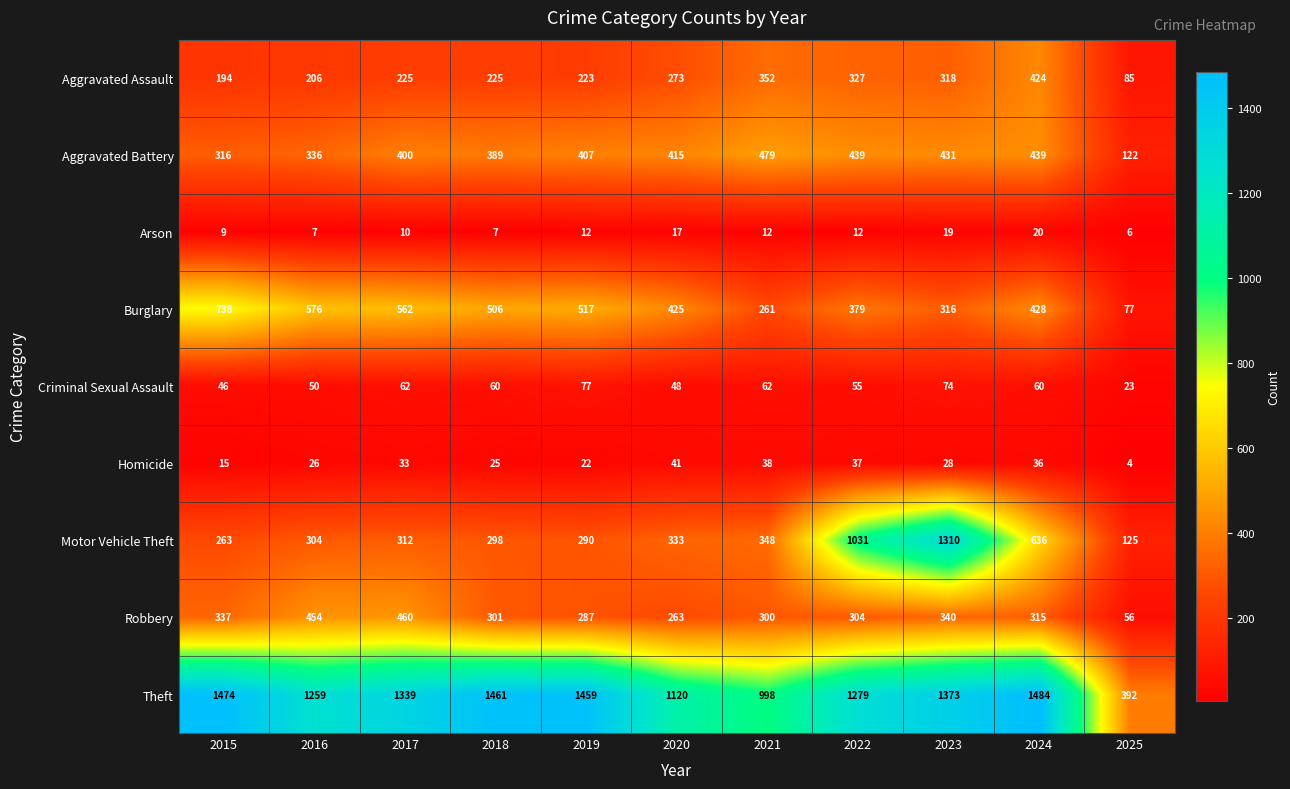

What is the maximum value shown in the chart?

1484